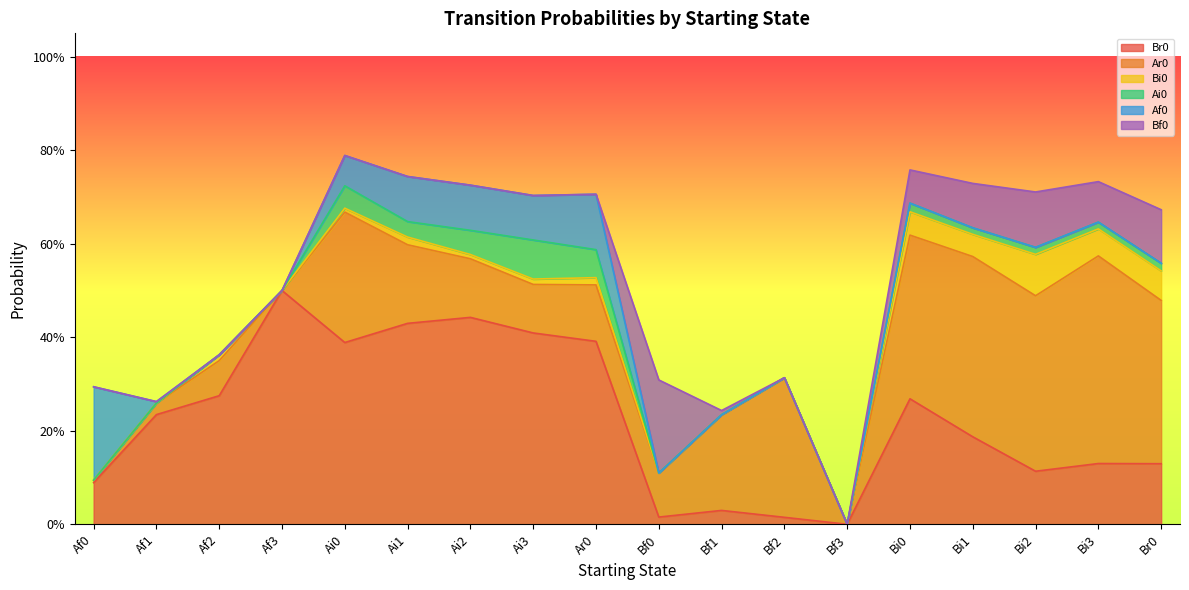

Rank the categories by Ar0 value from lowest to highest.

Af3, Bf3, Af0, Af1, Af2, Bf0, Ai3, Ar0, Ai2, Ai1, Bf1, Ai0, Bf2, Br0, Bi0, Bi2, Bi1, Bi3